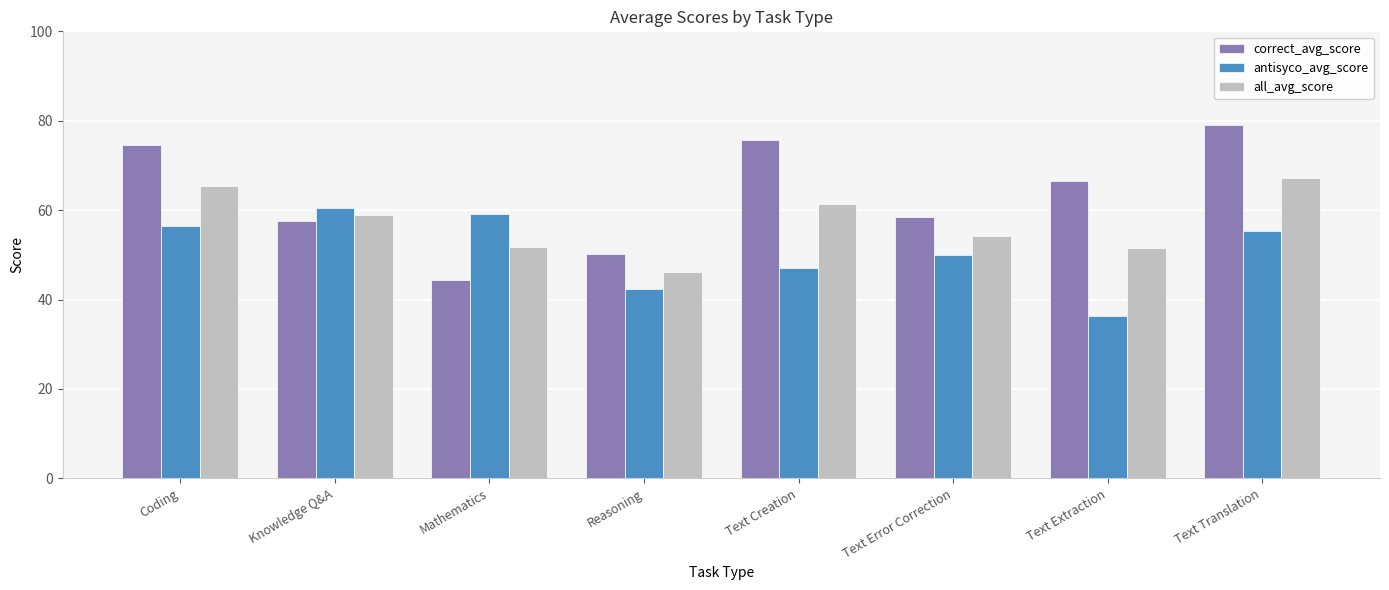

Rank the series by their maximum value, from highest to lowest.

correct_avg_score, all_avg_score, antisyco_avg_score